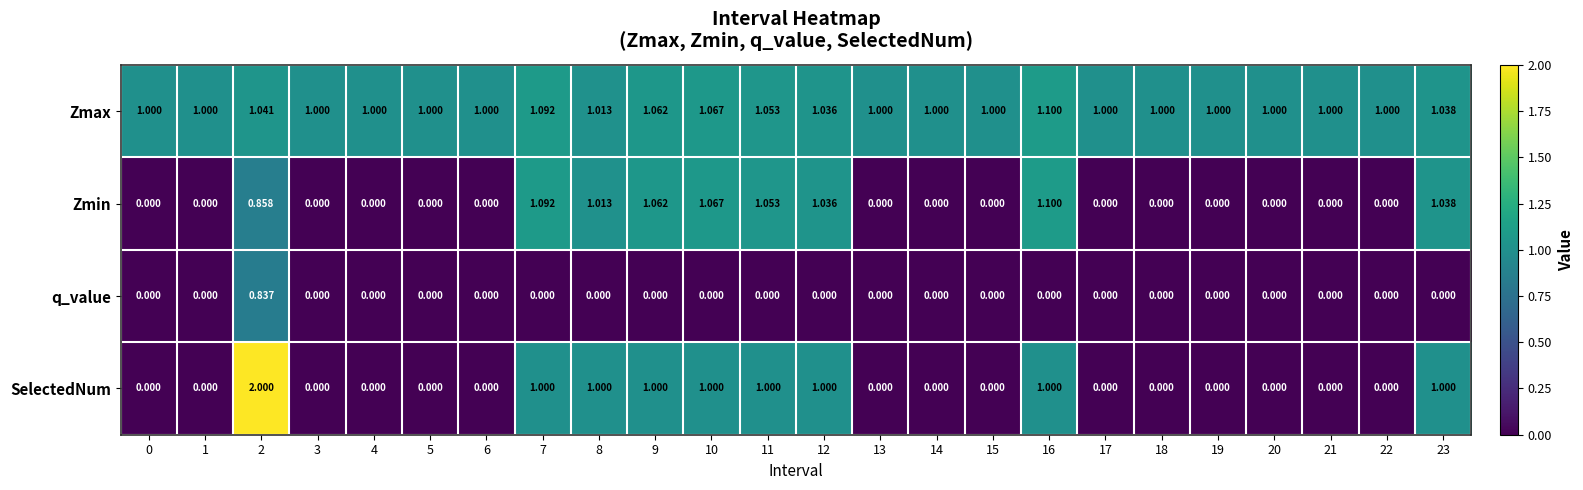

Is the value of Zmin at 10 greater than the value of q_value at 14?

Yes